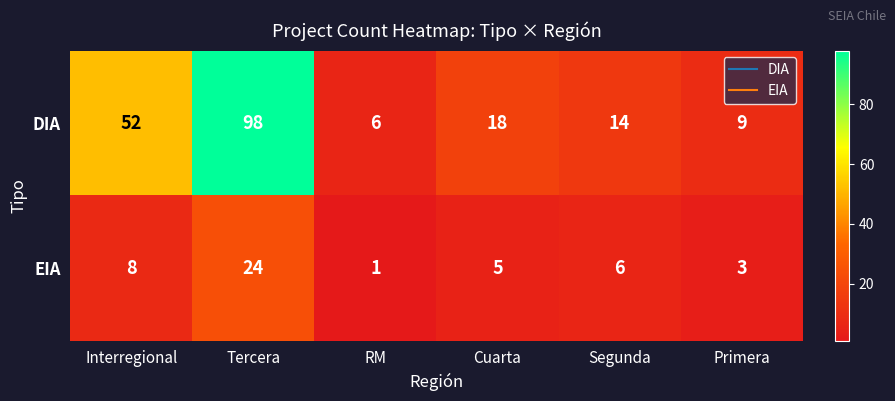

Reading left to right, what are all the values shown in this chart?

DIA: Interregional=52	Tercera=98	RM=6	Cuarta=18	Segunda=14	Primera=9
EIA: Interregional=8	Tercera=24	RM=1	Cuarta=5	Segunda=6	Primera=3